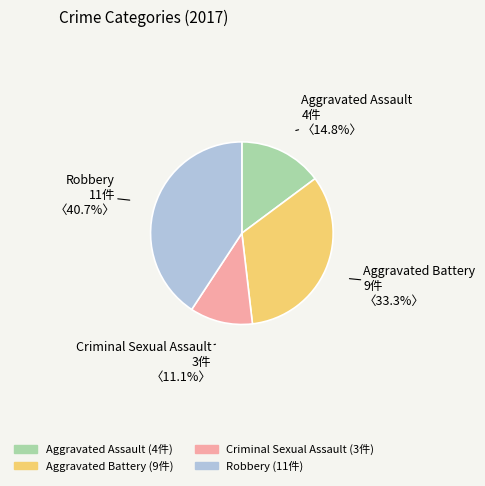

Approximately how many times larger is the value at Aggravated Battery compared to Criminal Sexual Assault?

3.0